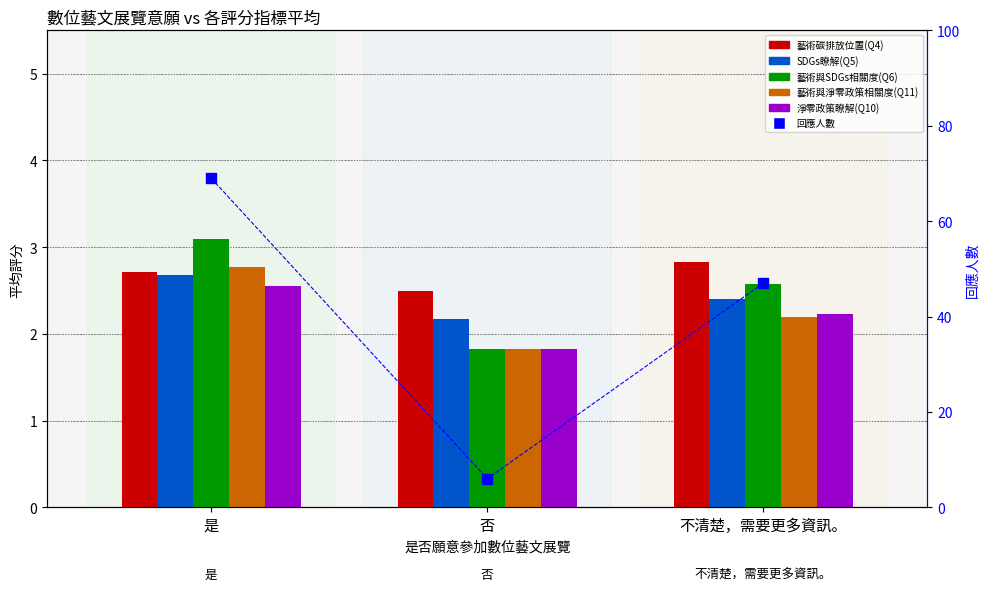

What is the total value across all series at 否?

16.2